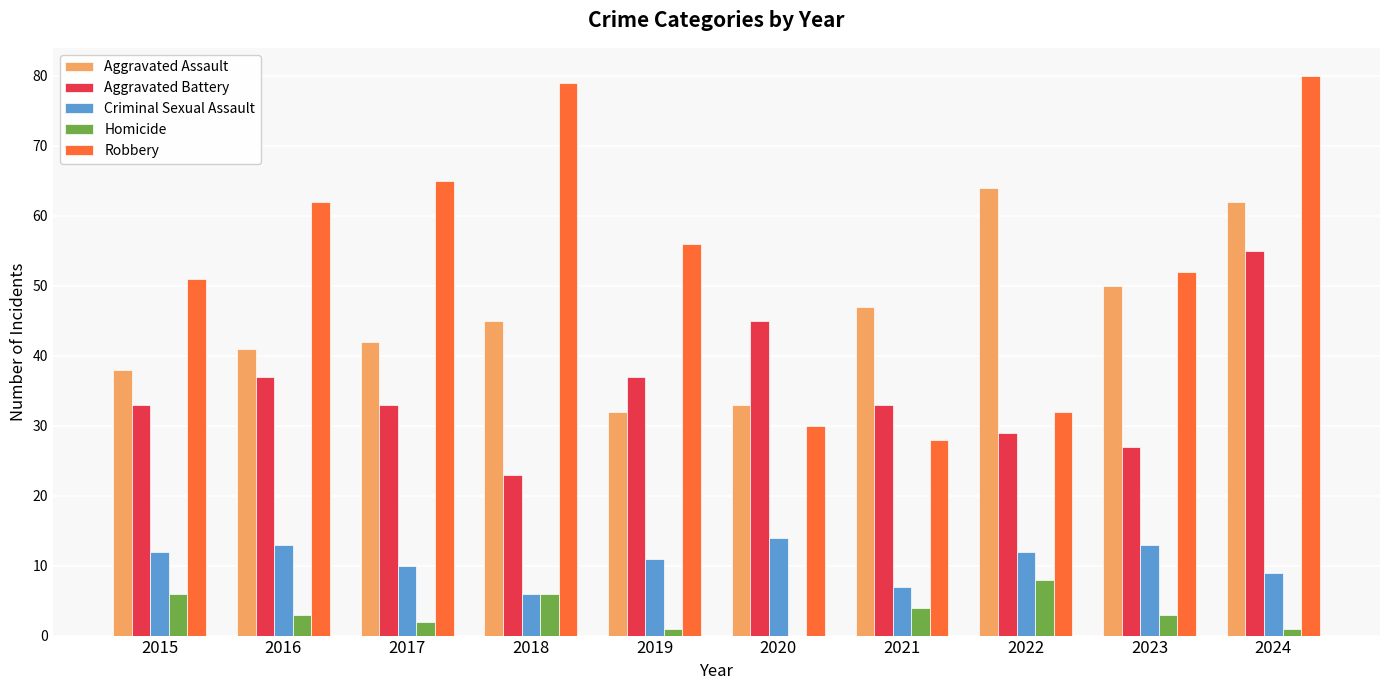

How many groups of bars are there?

10